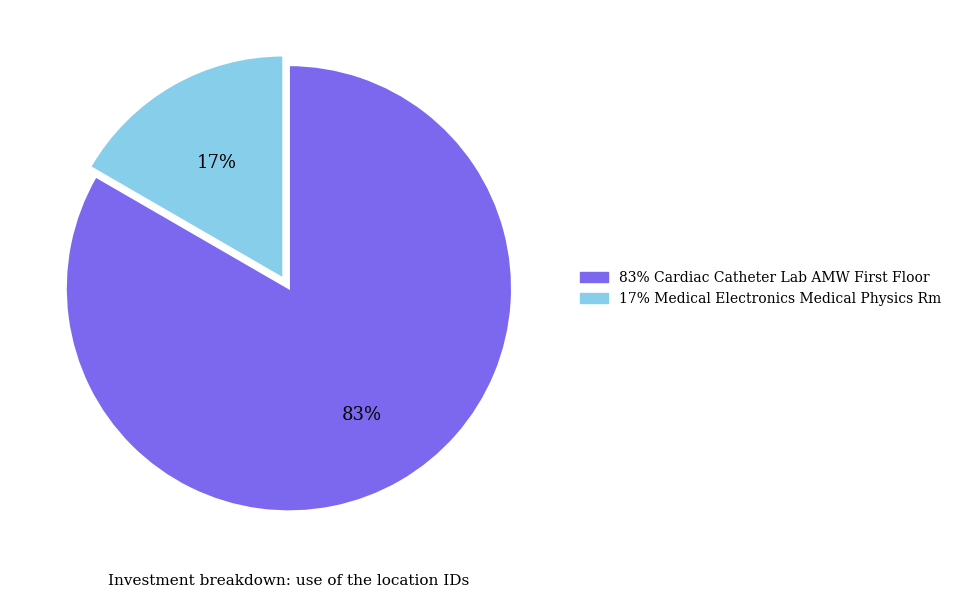

To the nearest percent, what is the average slice percentage?

50%